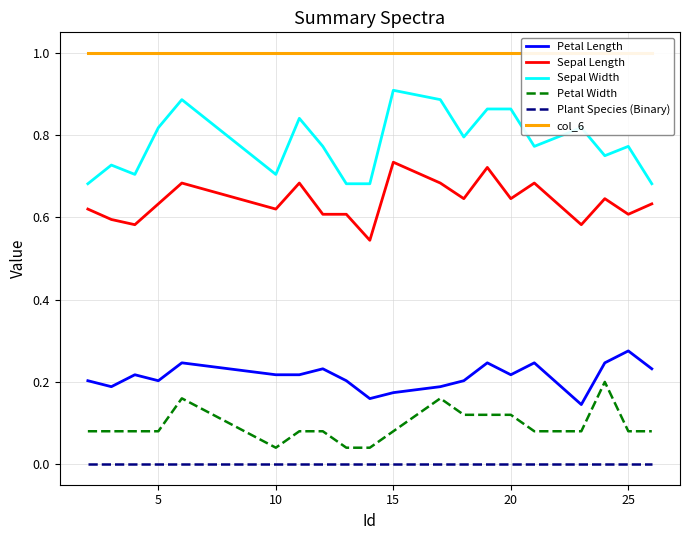

True or false: Plant Species (Binary) and Petal Width cross at least once.

False